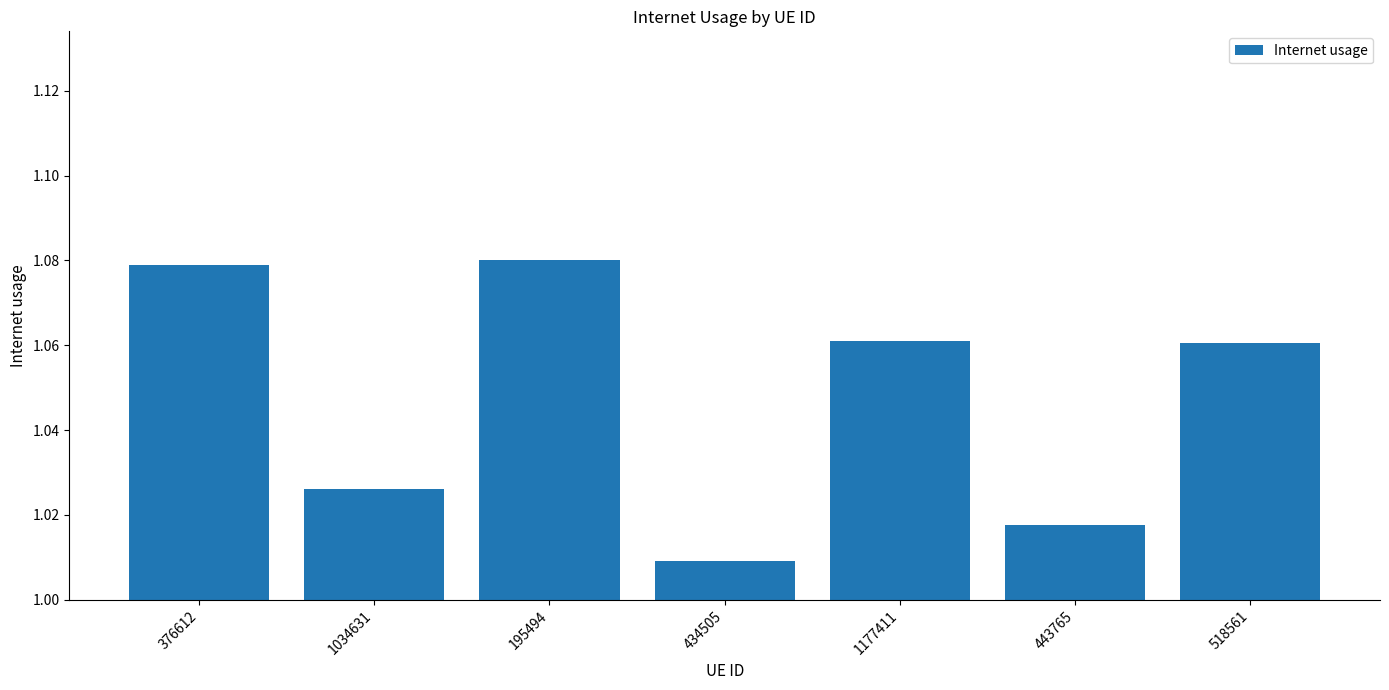

What is the difference between the maximum and second lowest values?

0.1